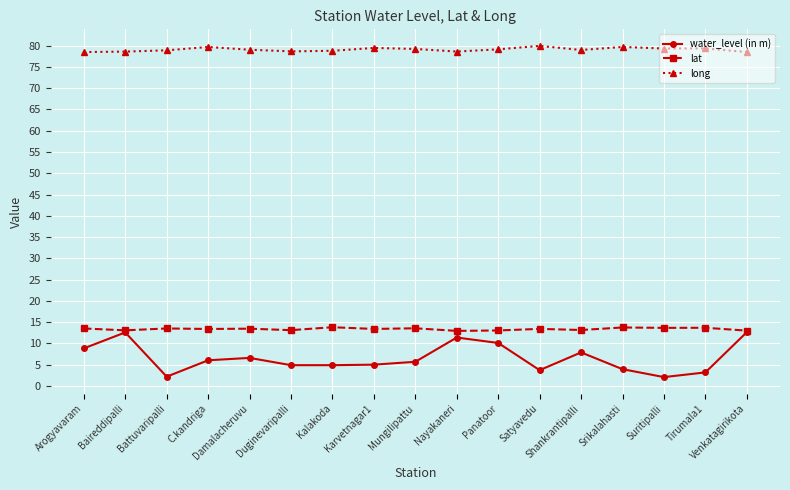

What is the sum of all water_level (in m) values?

111.9